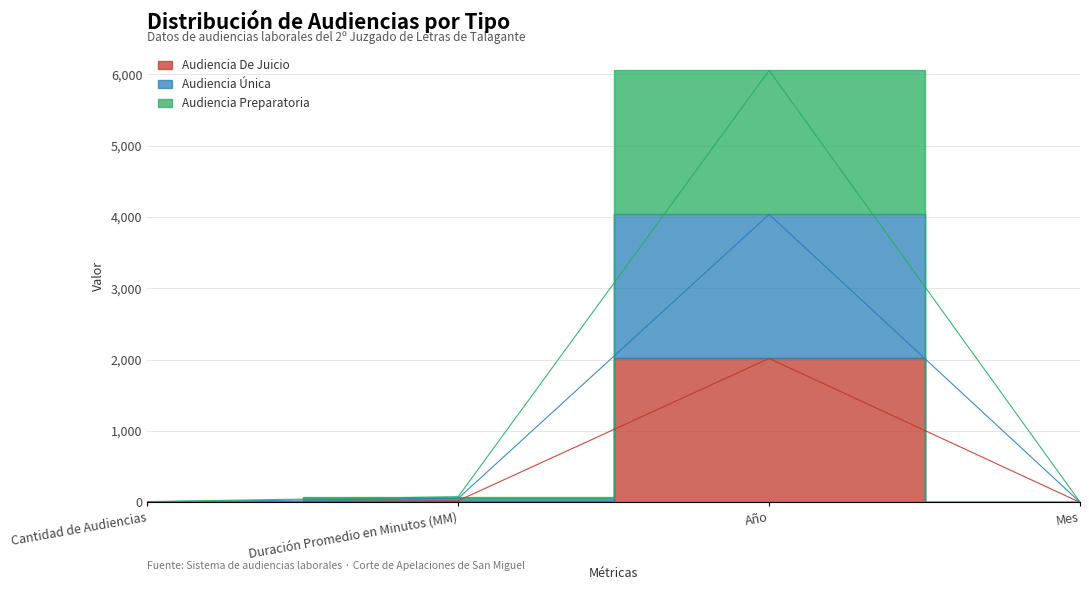

What is the label of the 4th point from the right?

Cantidad de Audiencias